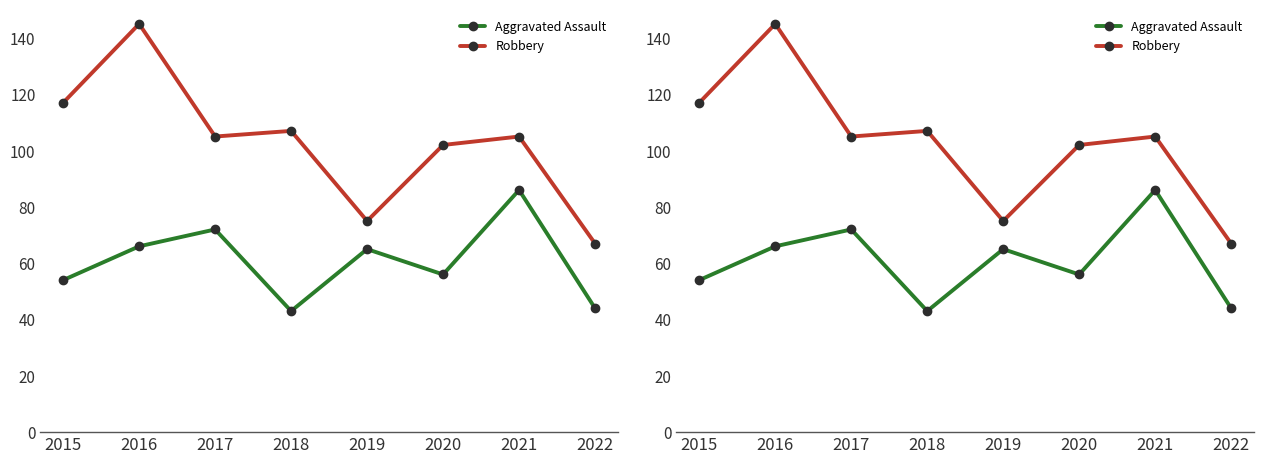

At how many categories does at least one series exceed 110?

2